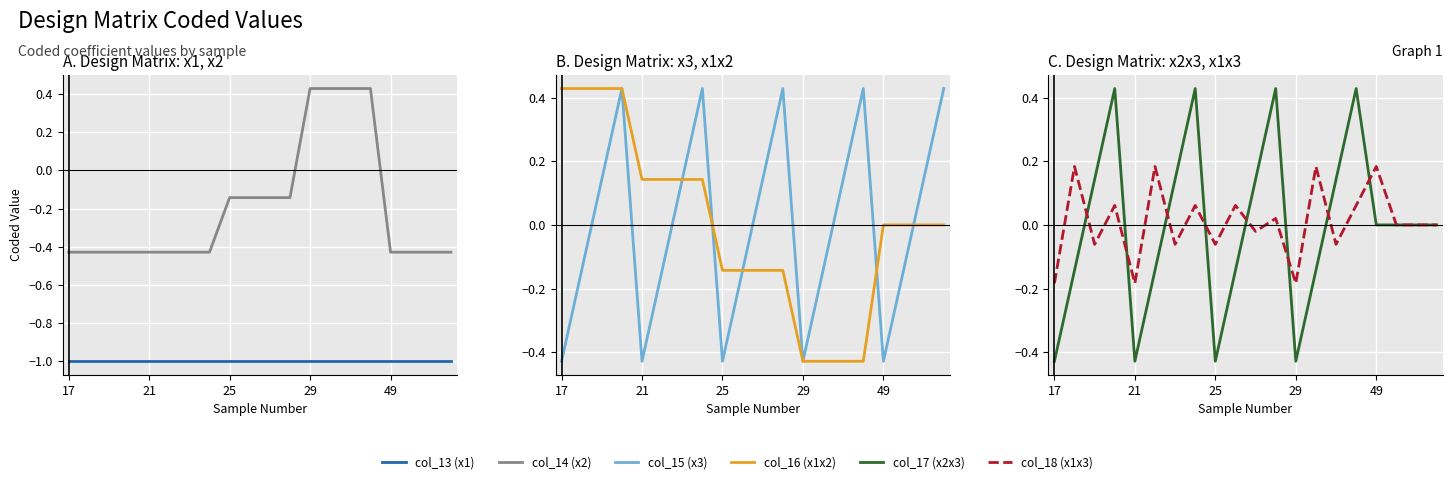

Between 9 and 14, which series saw the biggest shift?

col_14 (x2)